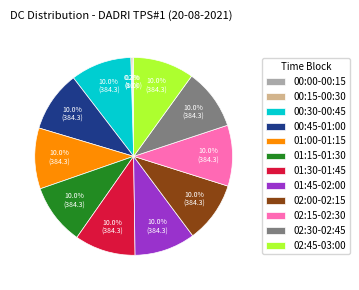

Do 02:45-03:00 and 00:45-01:00 together represent more than half of the pie?

No